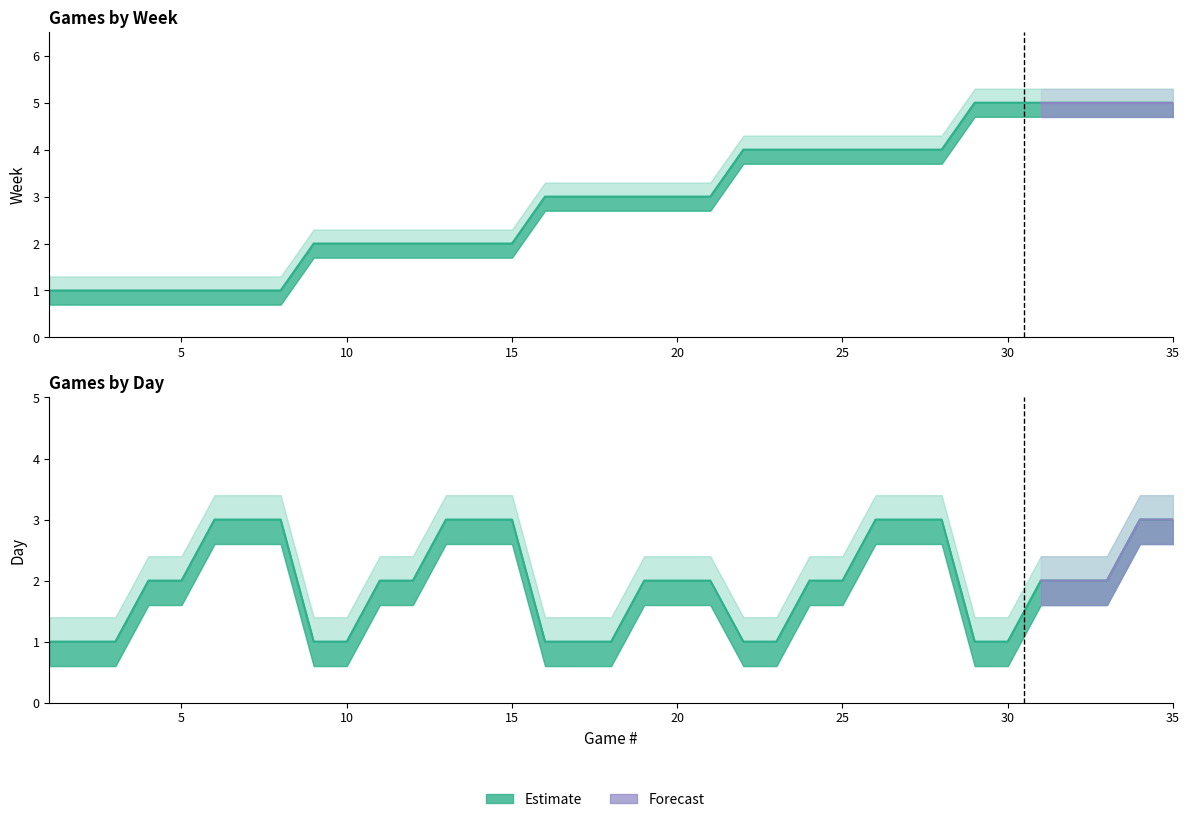

What is the total value across all series at 7?

4